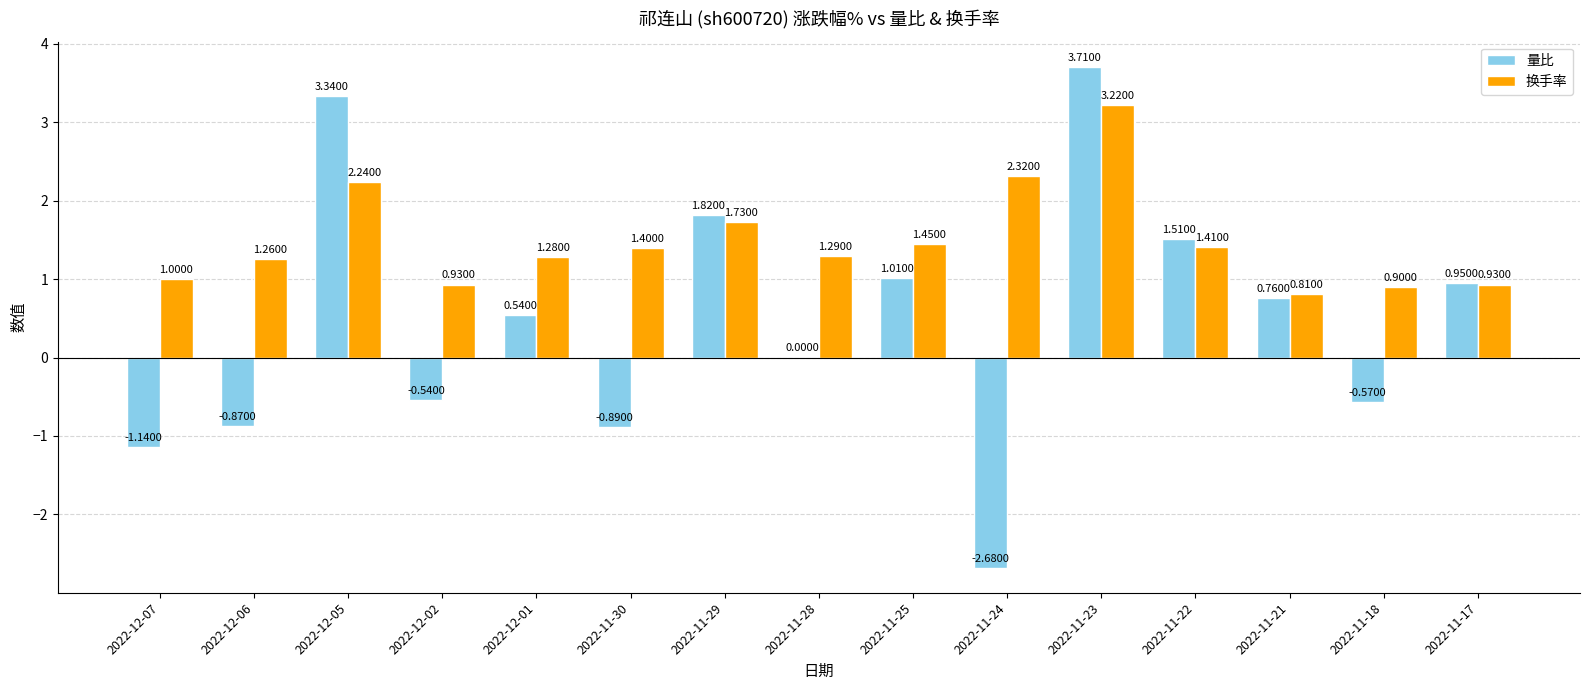

Is it true that 量比 equals -0.2 at 2022-12-06?

False